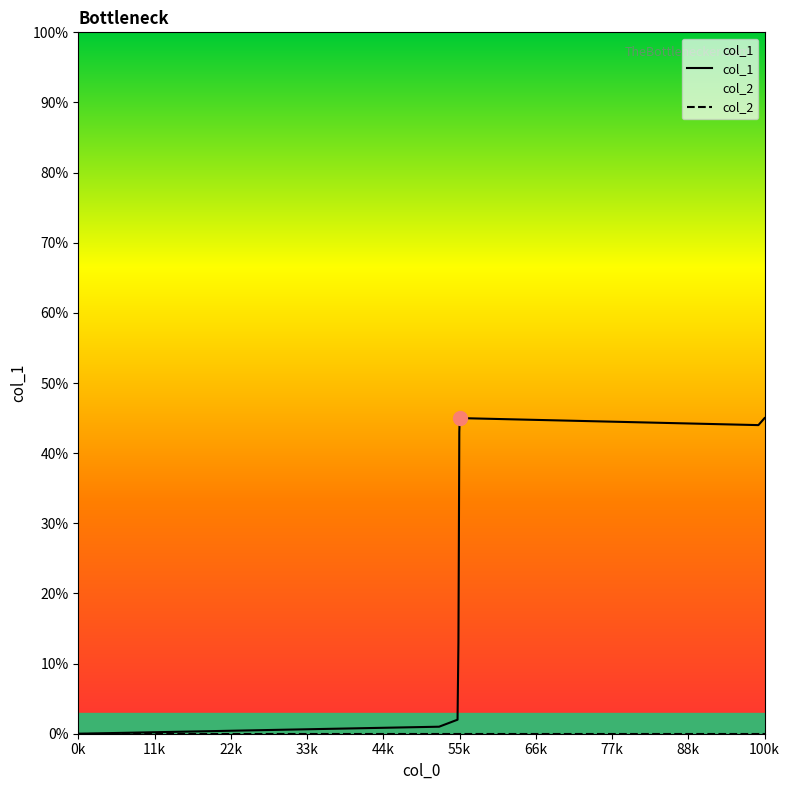

Does the chart display data point markers on the line(s)?

No